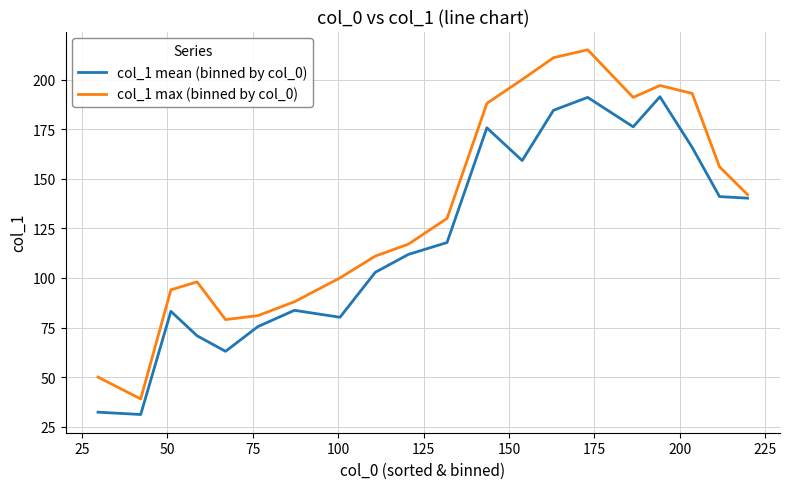

Which series has the largest total across all categories?

col_1 max (binned by col_0)